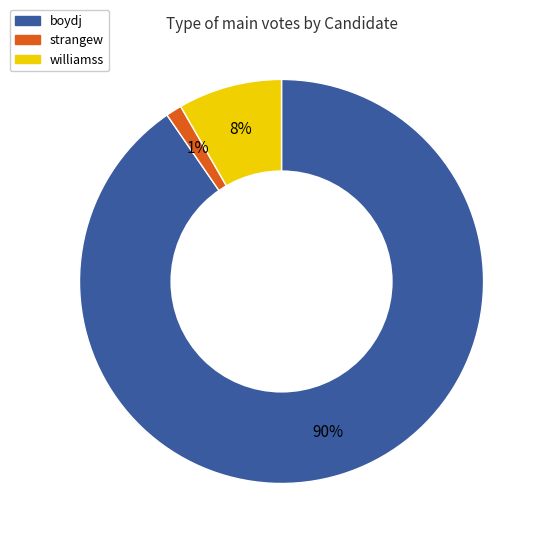

Does boydj account for over 50% of the chart?

Yes